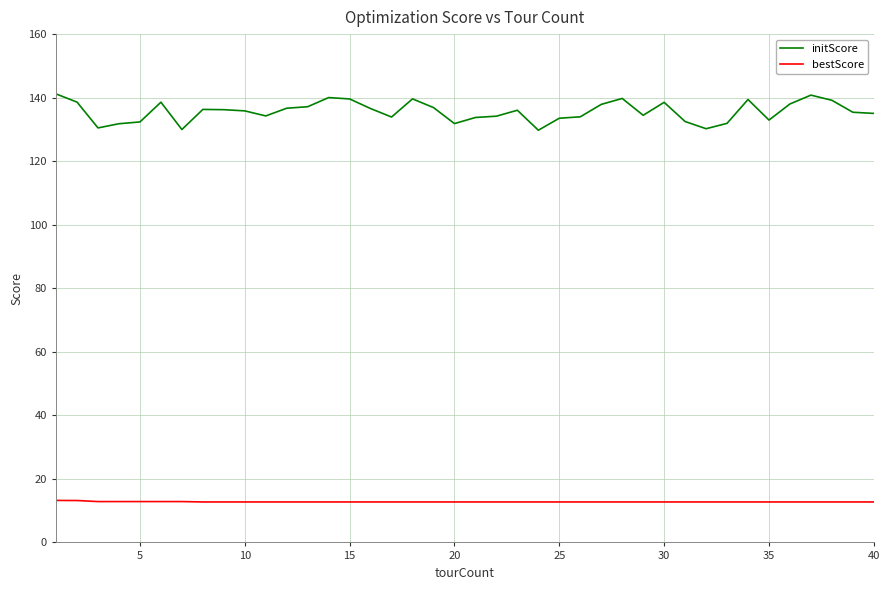

What are all the series names shown in the legend?

initScore, bestScore